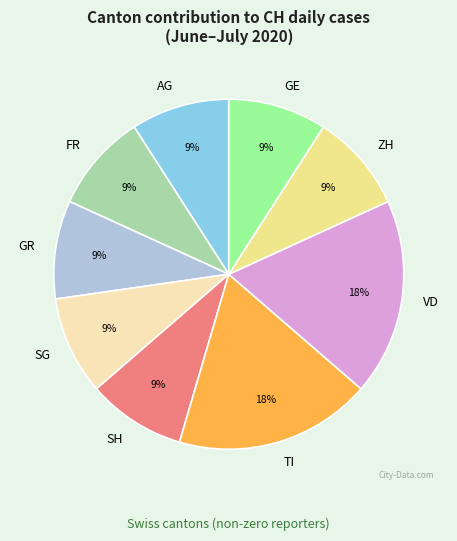

Is the sum of GE and VD greater than half?

No